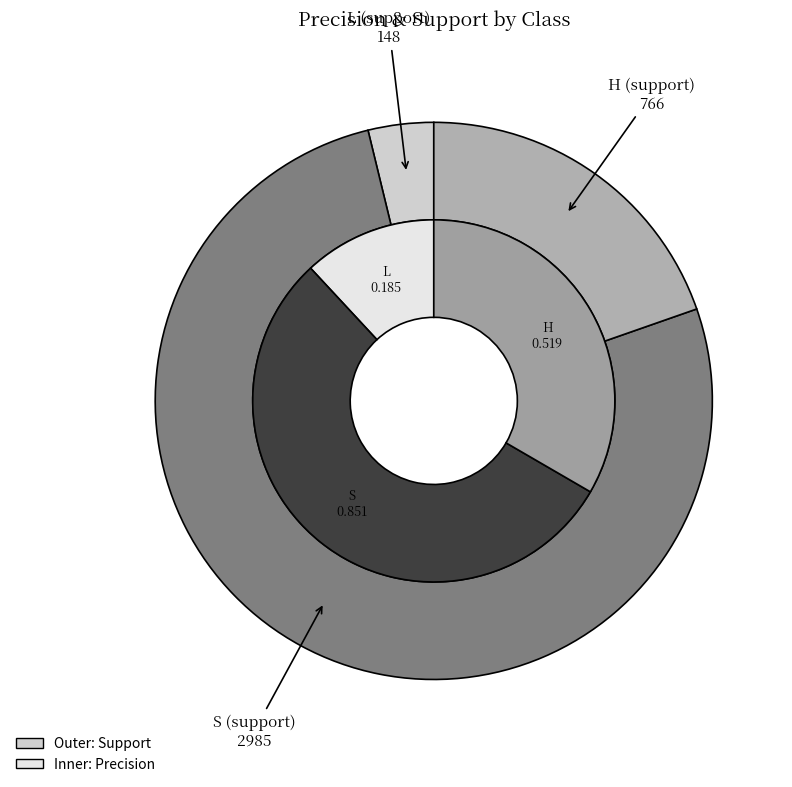

To the nearest percent, what is the difference between the largest and smallest slice percentages?

43%